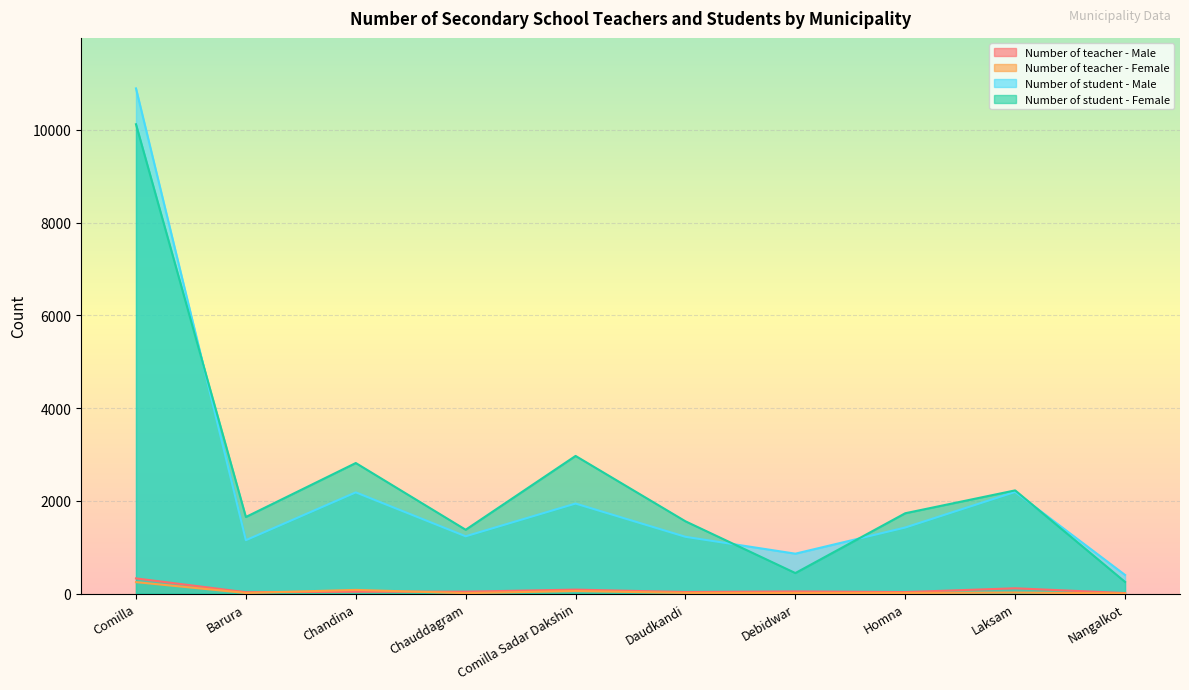

Reading left to right, transcribe all the data shown in this chart.

Number of teacher - Male: Comilla=326	Barura=28	Chandina=38	Chauddagram=40	Comilla Sadar Dakshin=84	Daudkandi=32	Debidwar=45	Homna=31	Laksam=113	Nangalkot=10
Number of teacher - Female: Comilla=246	Barura=12	Chandina=78	Chauddagram=8	Comilla Sadar Dakshin=54	Daudkandi=13	Debidwar=12	Homna=12	Laksam=21	Nangalkot=2
Number of student - Male: Comilla=10892	Barura=1150	Chandina=2181	Chauddagram=1234	Comilla Sadar Dakshin=1940	Daudkandi=1223	Debidwar=859	Homna=1423	Laksam=2191	Nangalkot=400
Number of student - Female: Comilla=10119	Barura=1650	Chandina=2814	Chauddagram=1375	Comilla Sadar Dakshin=2967	Daudkandi=1557	Debidwar=441	Homna=1731	Laksam=2224	Nangalkot=250